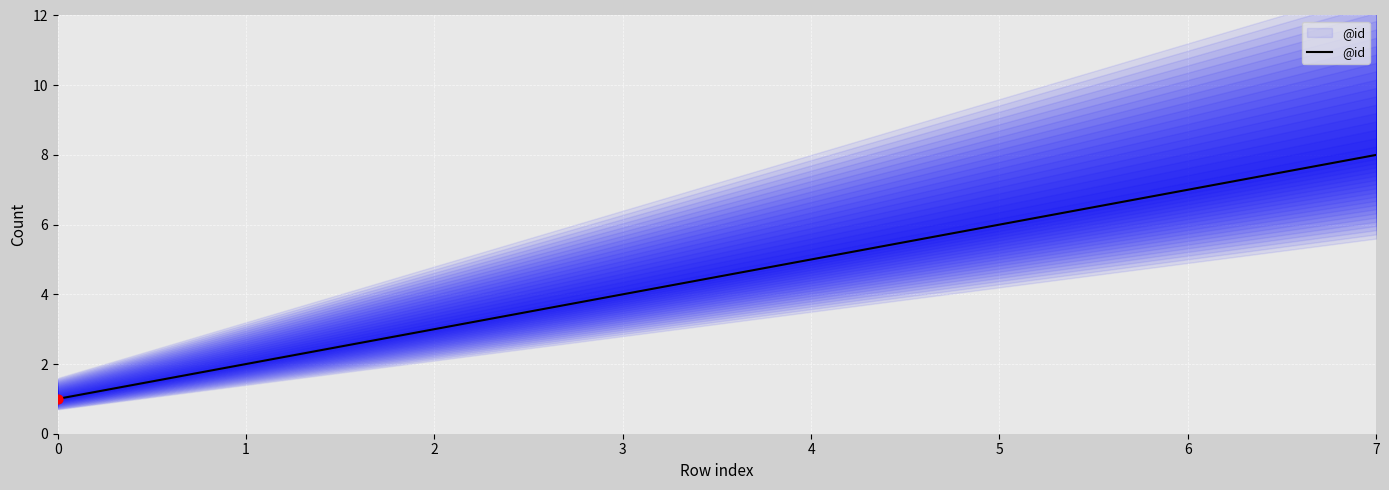

Which has a higher value, 0 or 5?

5